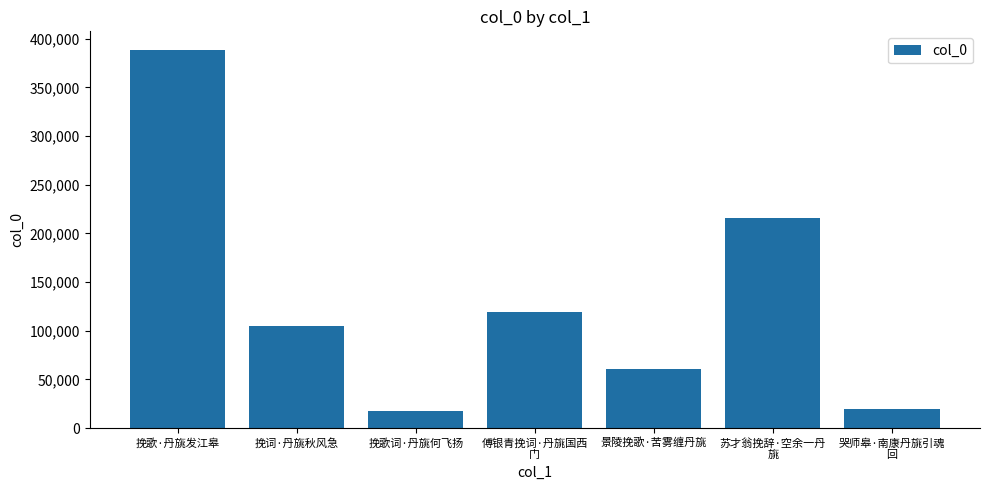

The chart shows a value of 189218 at 傅银青挽词·丹旐国西
门. True or false?

False